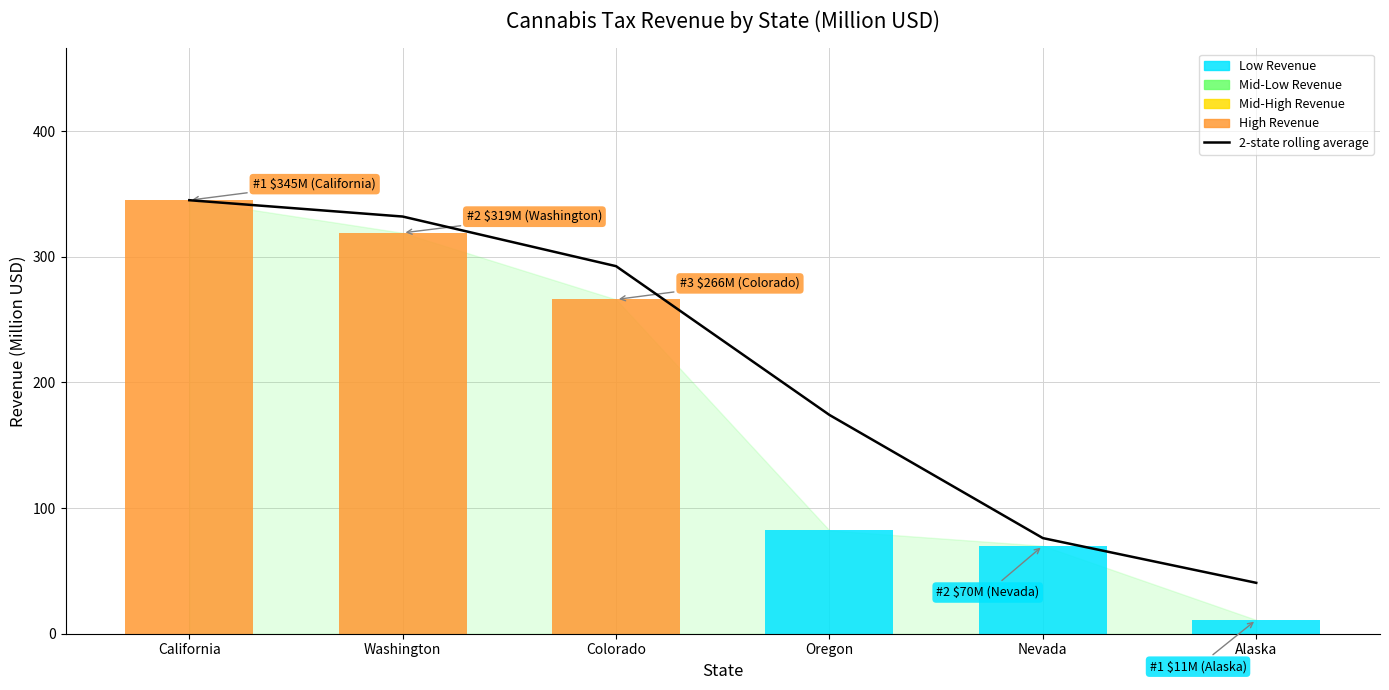

List the labels in order of value, smallest first.

Alaska, Nevada, Oregon, Colorado, Washington, California